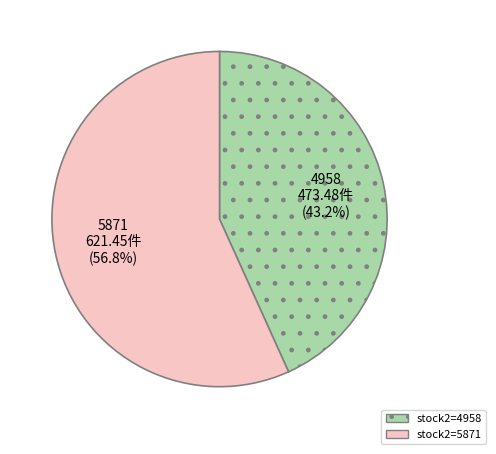

Is there a majority slice in this chart?

Yes